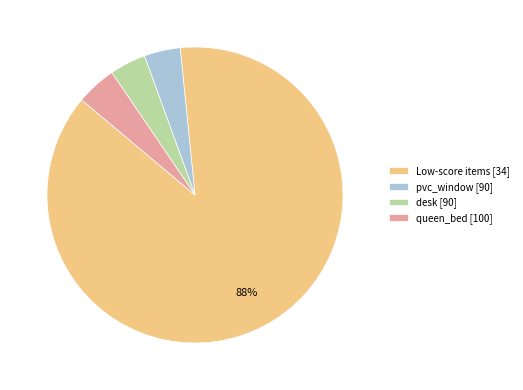

What is the largest slice in the pie chart?

Low-score items [34]